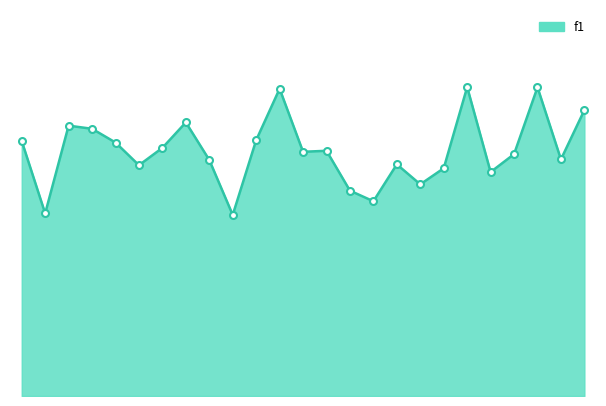

Reading left to right, what are all the values shown in this chart?

1=0.6	2=0.4	3=0.6	4=0.6	5=0.6	6=0.5	7=0.6	8=0.6	9=0.5	10=0.4	11=0.6	12=0.7	13=0.5	14=0.5	15=0.5	16=0.4	17=0.5	18=0.5	19=0.5	21=0.7	22=0.5	23=0.5	24=0.7	25=0.5	26=0.6